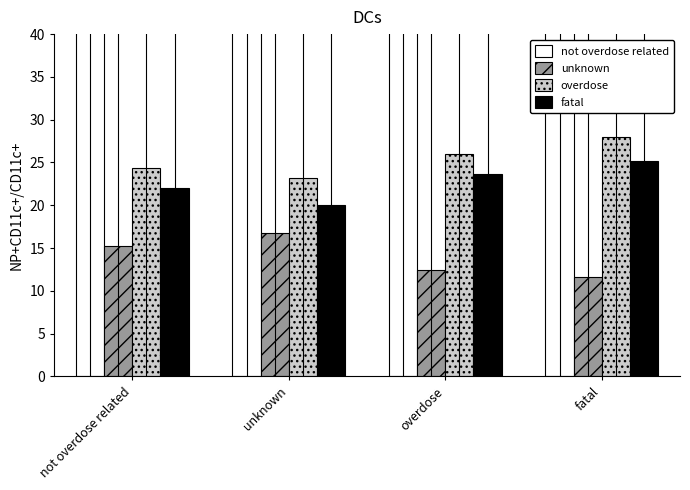

How many series are shown in this chart?

4